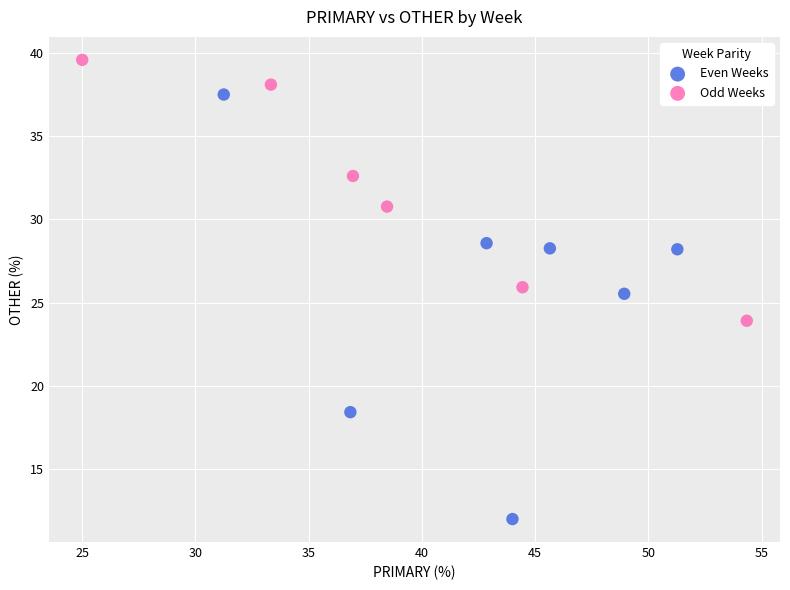

Which series contains the lowest Y value?

Even Weeks